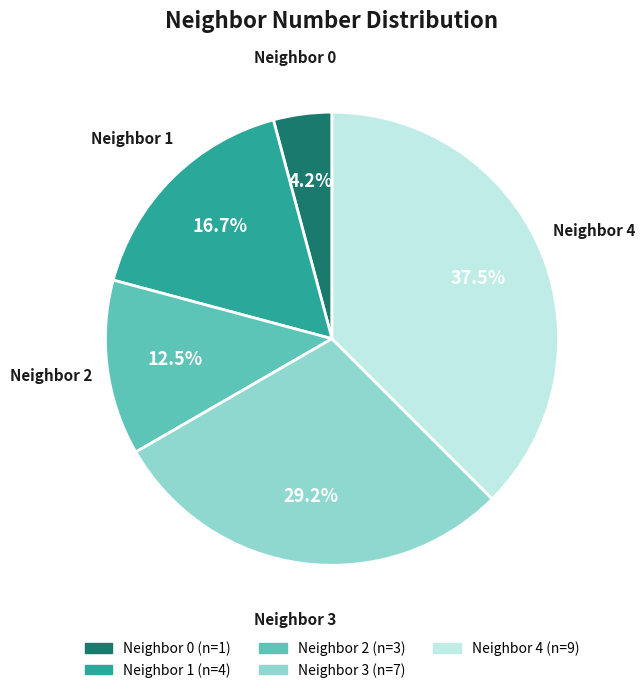

Does any single category account for the majority?

No